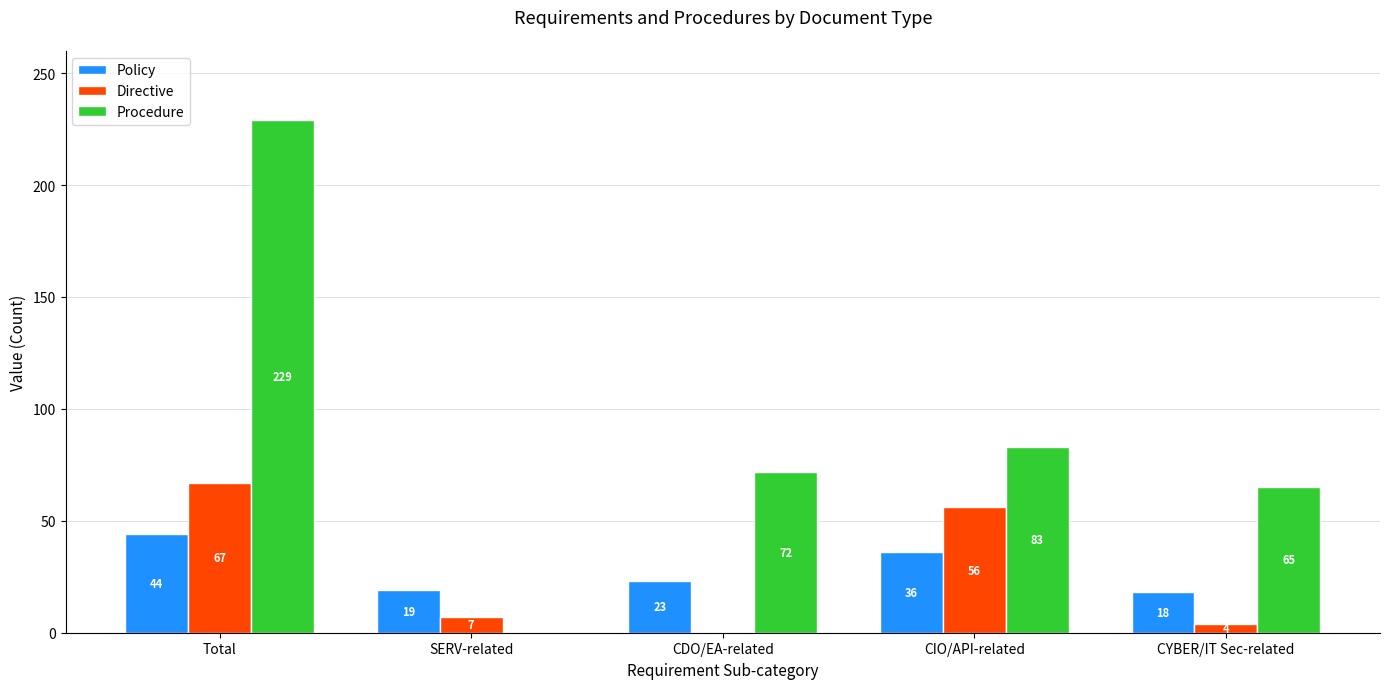

Between Total and SERV-related, which series saw the biggest shift?

Procedure